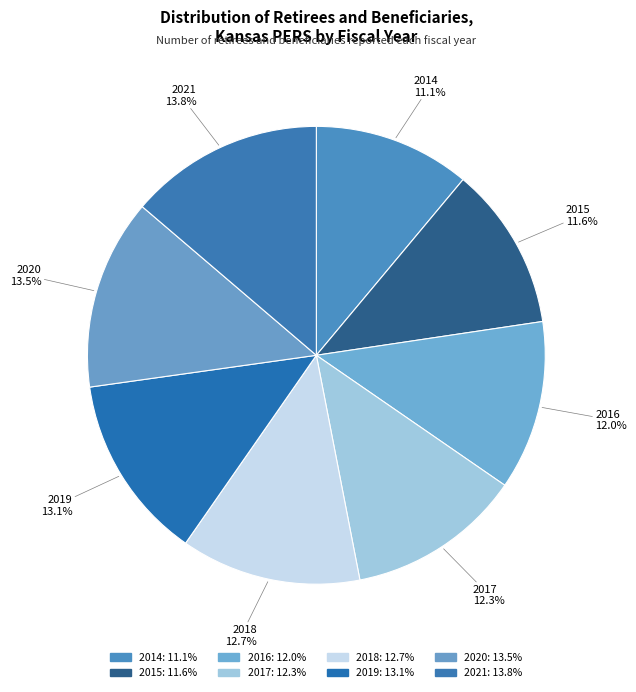

How many slices are in this pie chart?

8